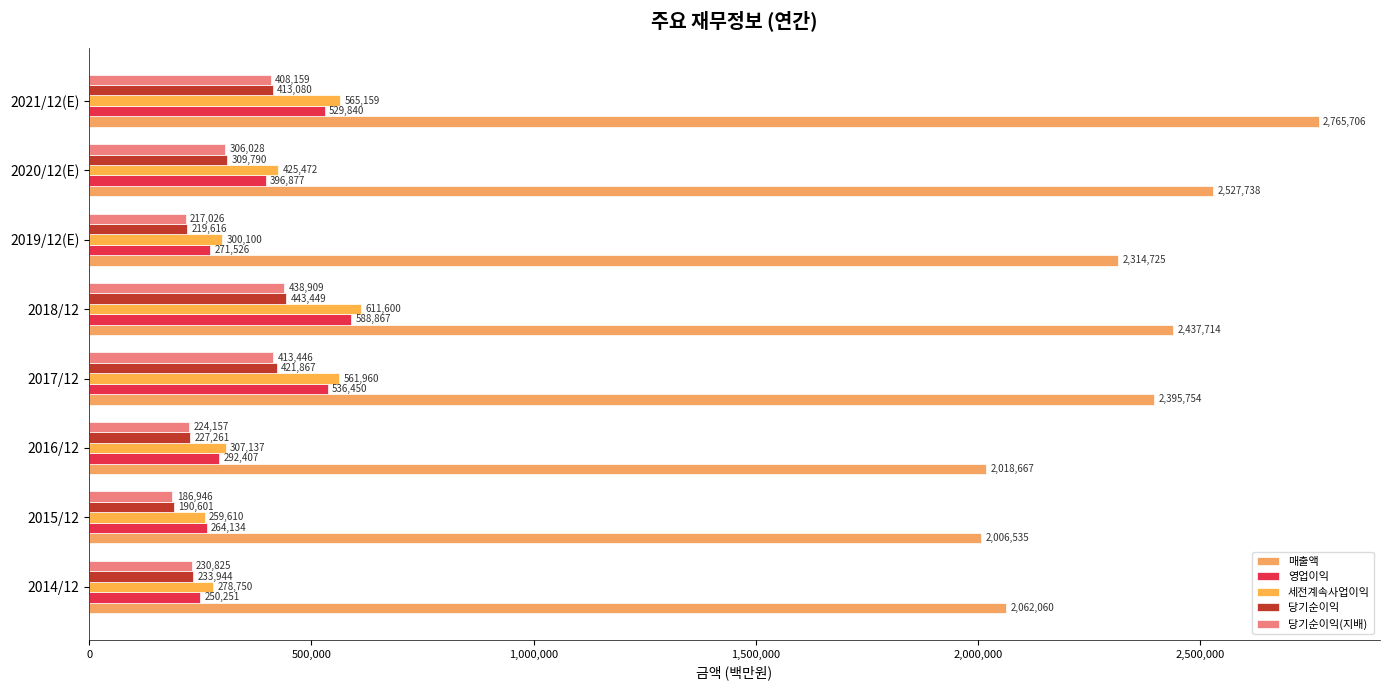

Which category has the highest value across all series?

2021/12(E)